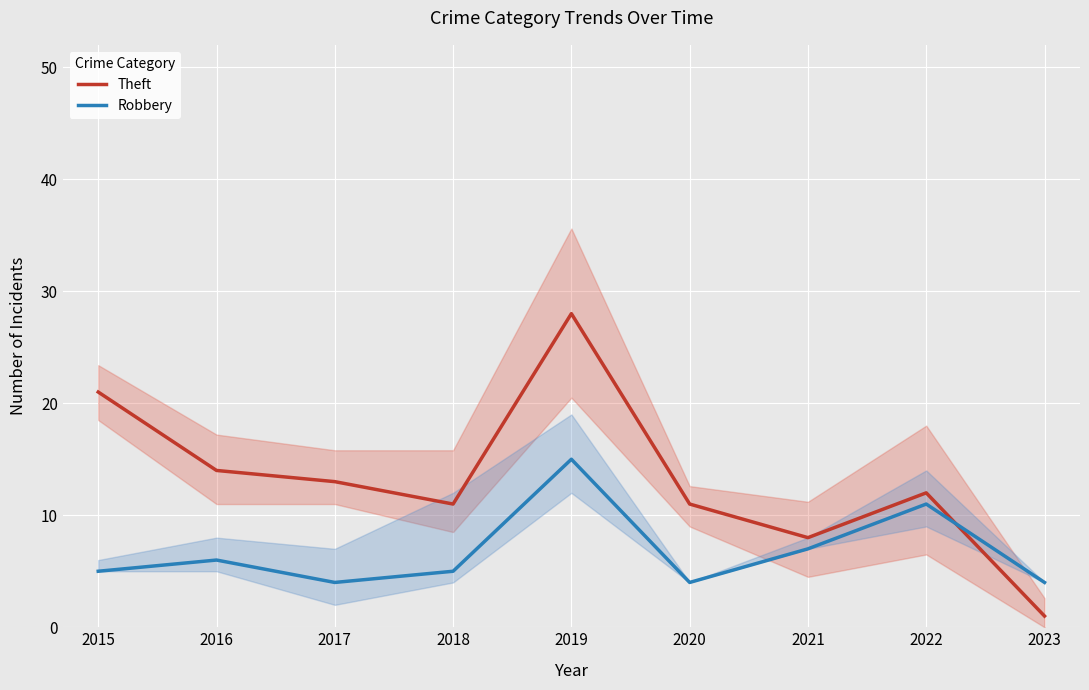

What is the value of the Robbery point at the 8th from the left?

11